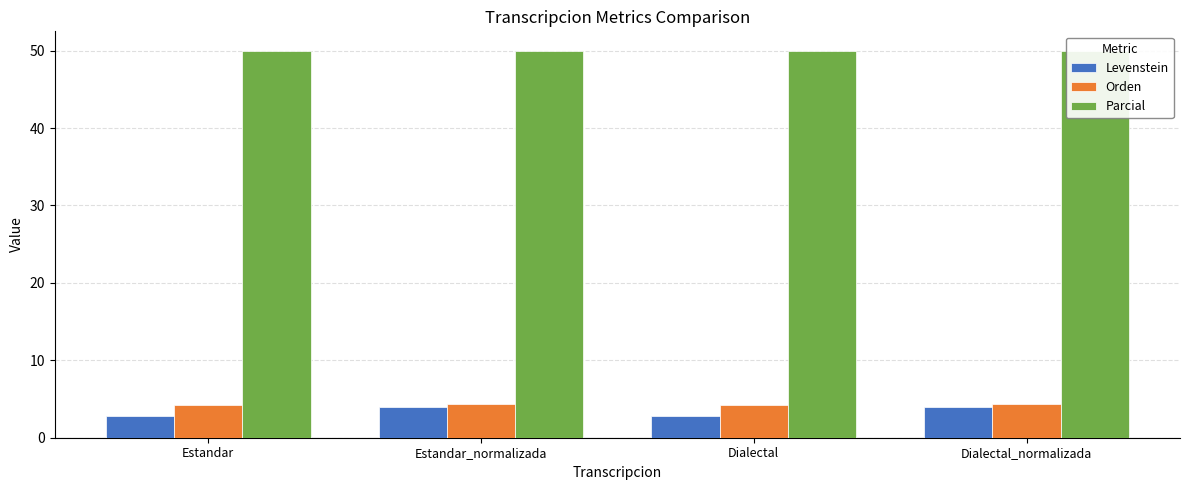

Which series changed the most between Estandar_normalizada and Dialectal_normalizada?

Levenstein